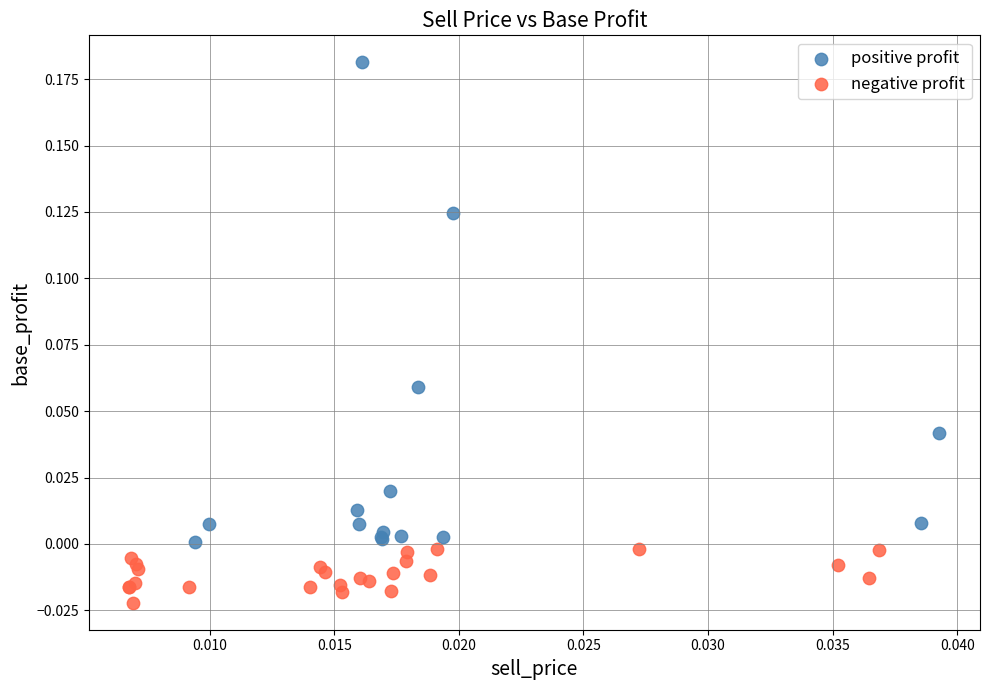

Which series has the largest Y range (max minus min)?

positive profit